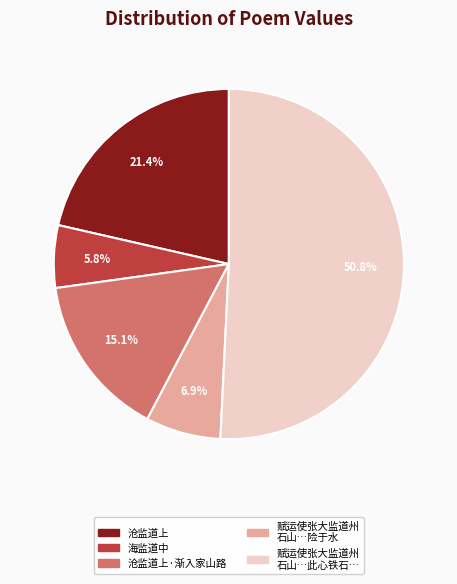

Is there any slice that represents more than half of the pie?

Yes